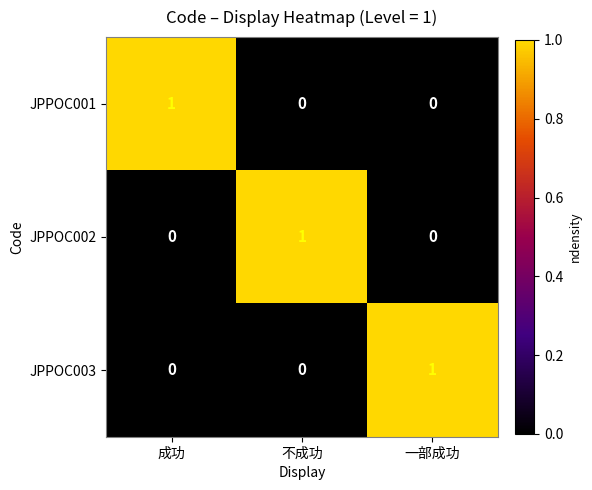

How many JPPOC003 values are between 0 and 1?

3